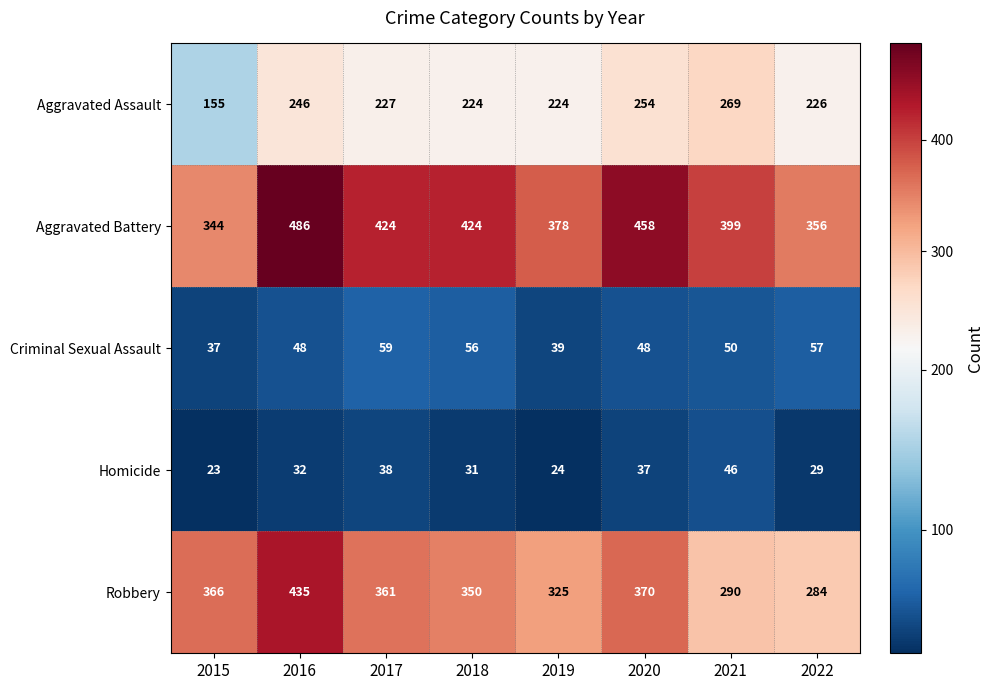

How many series are shown in this chart?

5